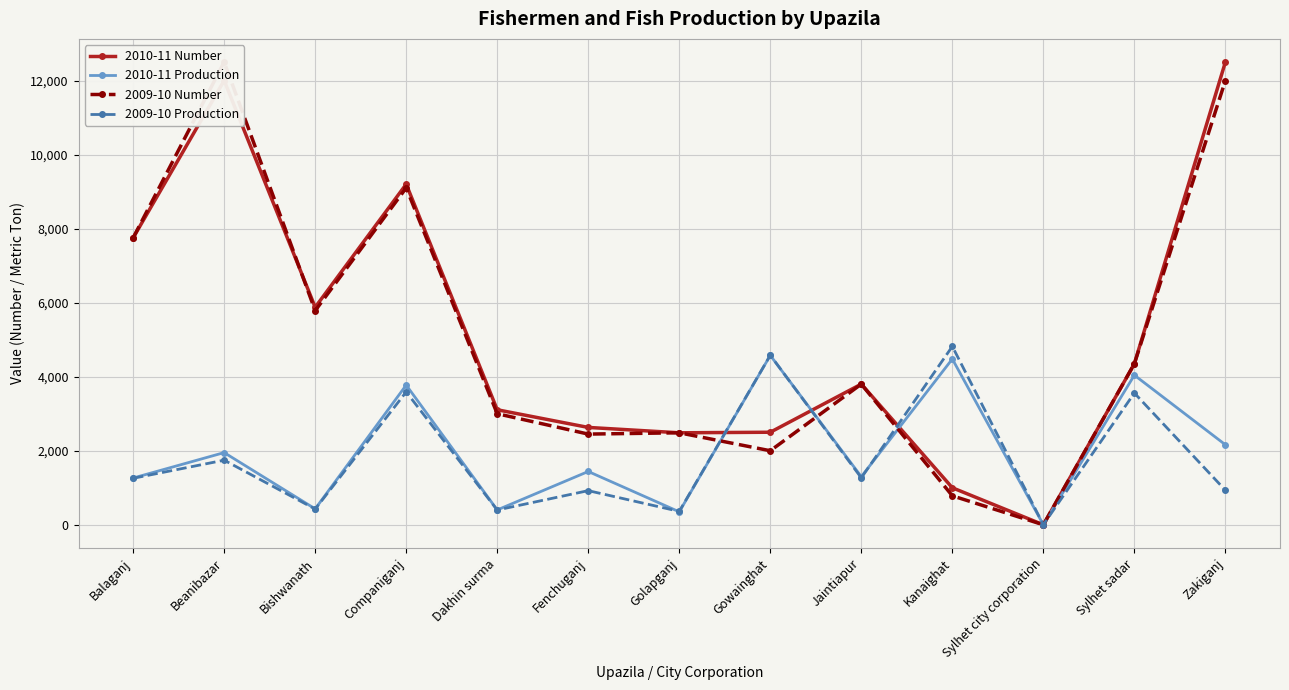

What is the sum of all 2009-10 Number values?

66002.0